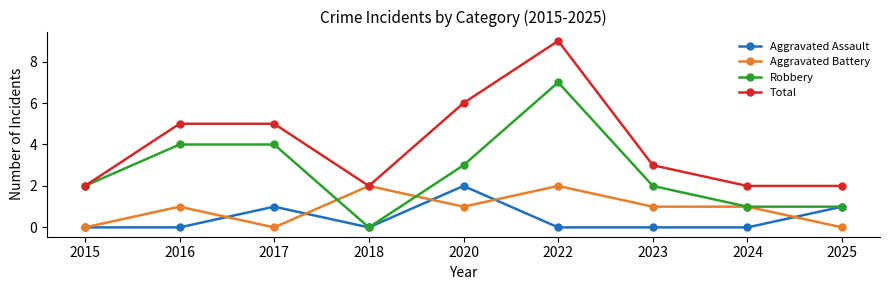

Reading left to right, what are all the values shown in this chart?

Aggravated Assault: 2015=0	2016=0	2017=1	2018=0	2020=2	2022=0	2023=0	2024=0	2025=1
Aggravated Battery: 2015=0	2016=1	2017=0	2018=2	2020=1	2022=2	2023=1	2024=1	2025=0
Robbery: 2015=2	2016=4	2017=4	2018=0	2020=3	2022=7	2023=2	2024=1	2025=1
Total: 2015=2	2016=5	2017=5	2018=2	2020=6	2022=9	2023=3	2024=2	2025=2